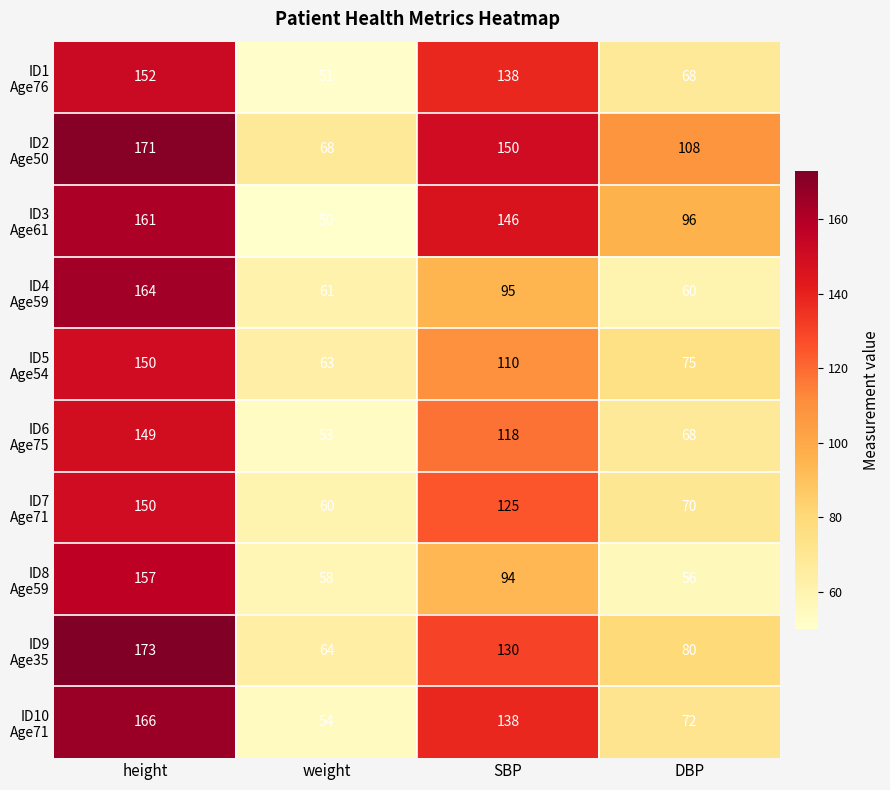

What is the spread (max minus min) of values at DBP?

52